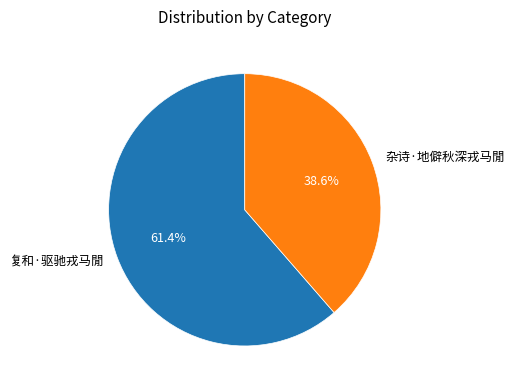

Rank the categories by value from lowest to highest.

杂诗·地僻秋深戎马閒, 复和·驱驰戎马閒